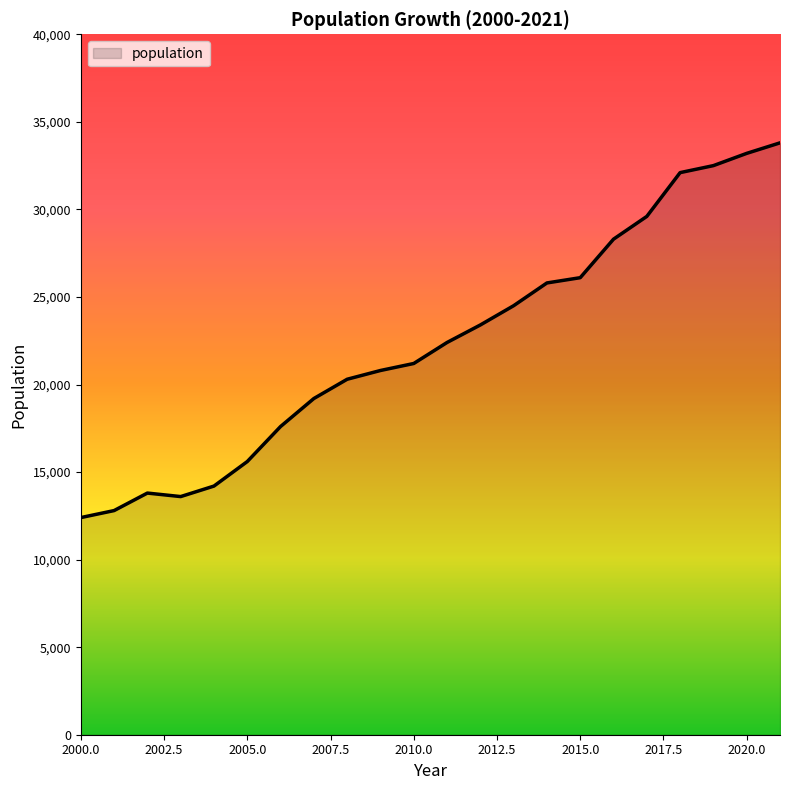

What is the smallest value displayed?

12400